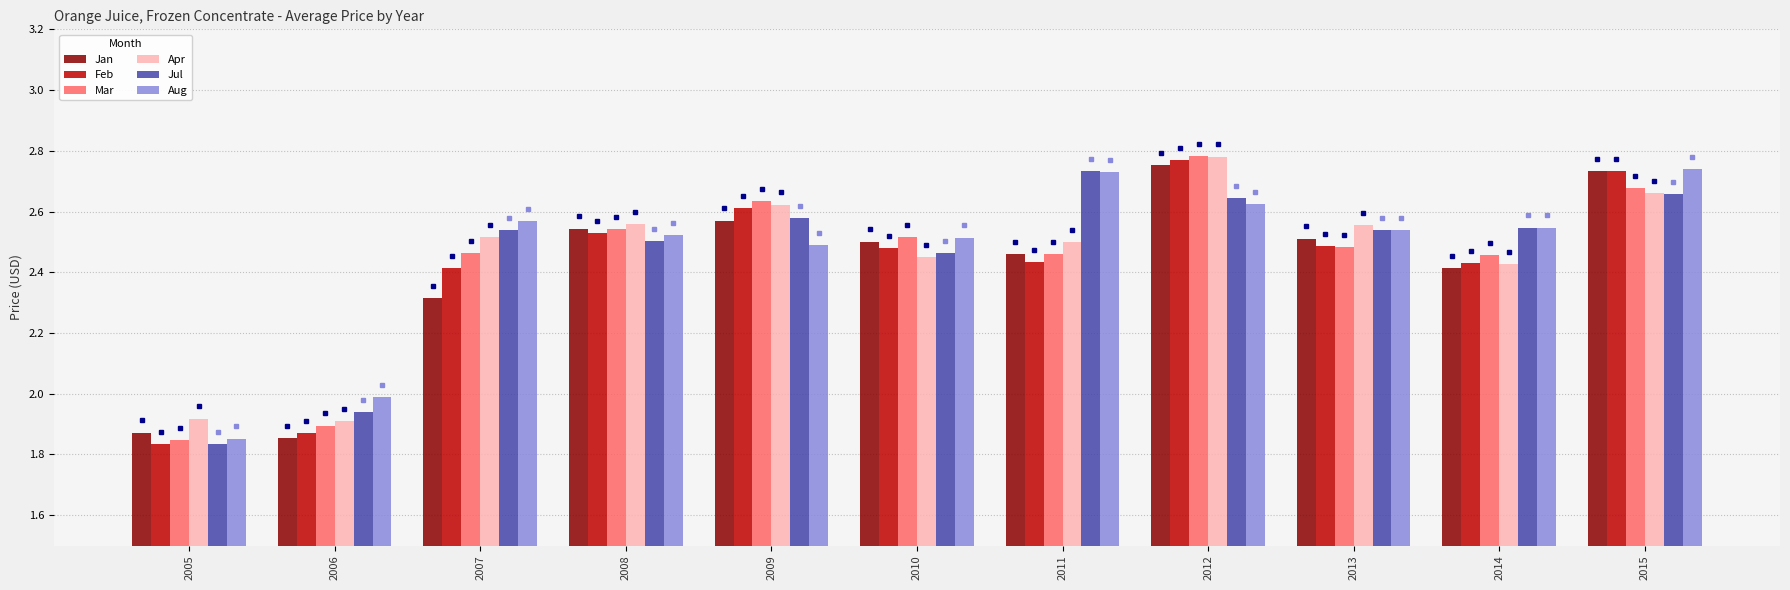

Which label corresponds to the largest value in the chart?

2012